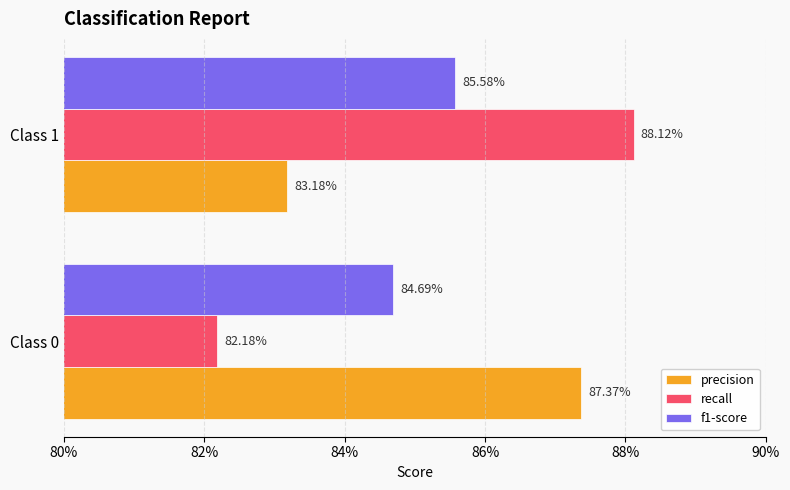

Rank the series by their maximum value, from lowest to highest.

f1-score, precision, recall